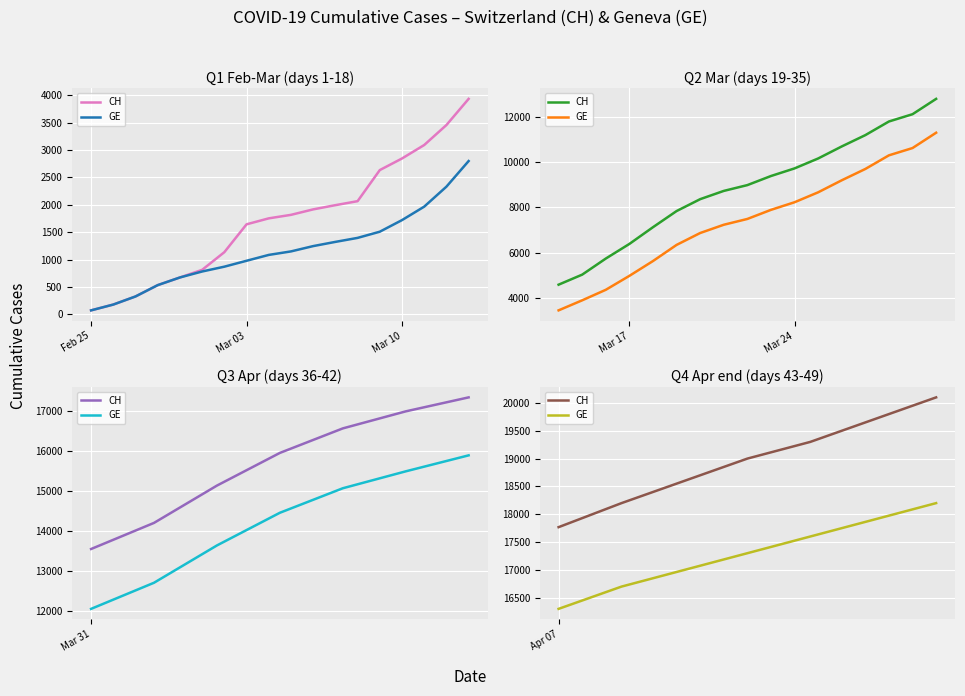

What are all the series names shown in the legend?

CH, GE